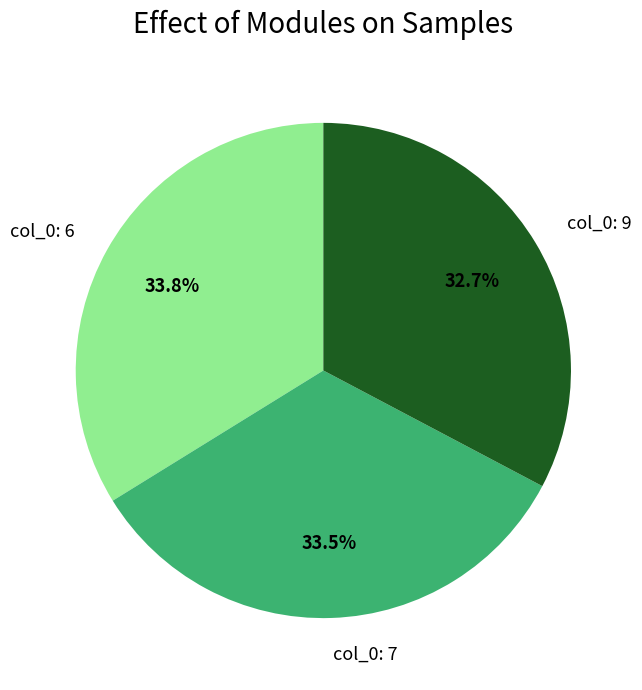

To the nearest percent, what percentage of the pie is col_0: 9?

33%